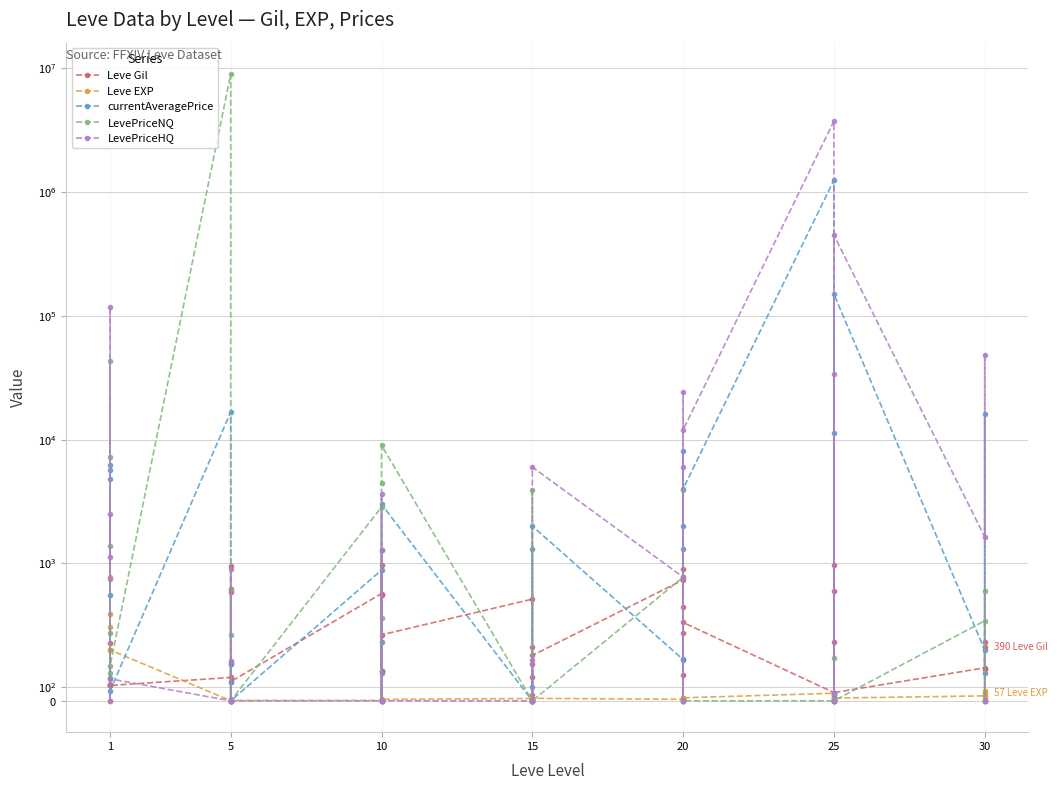

How many data points in LevePriceNQ are above 200?

19